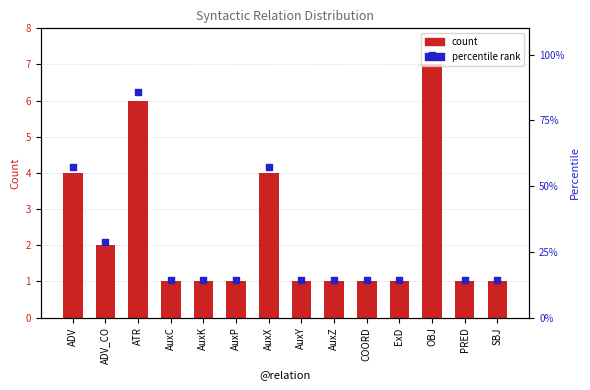

What are all the series names shown in the legend?

count, percentile rank